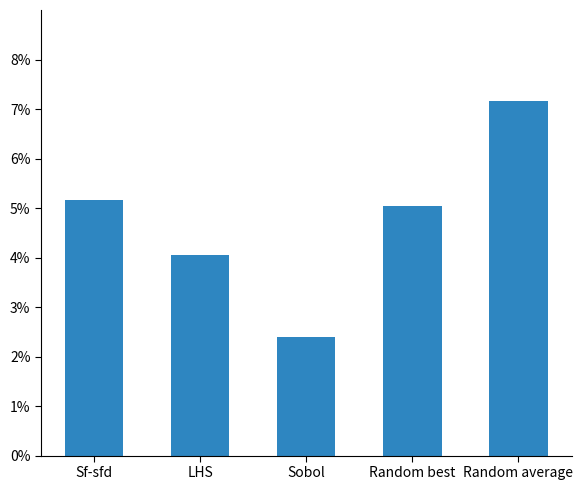

List the labels in order of value, largest first.

Random average, Sf-sfd, Random best, LHS, Sobol